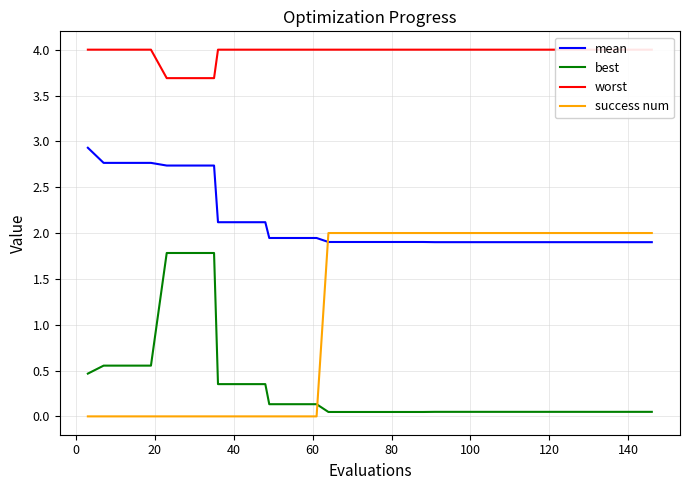

The best series shows 0.5 at 40. True or false?

False